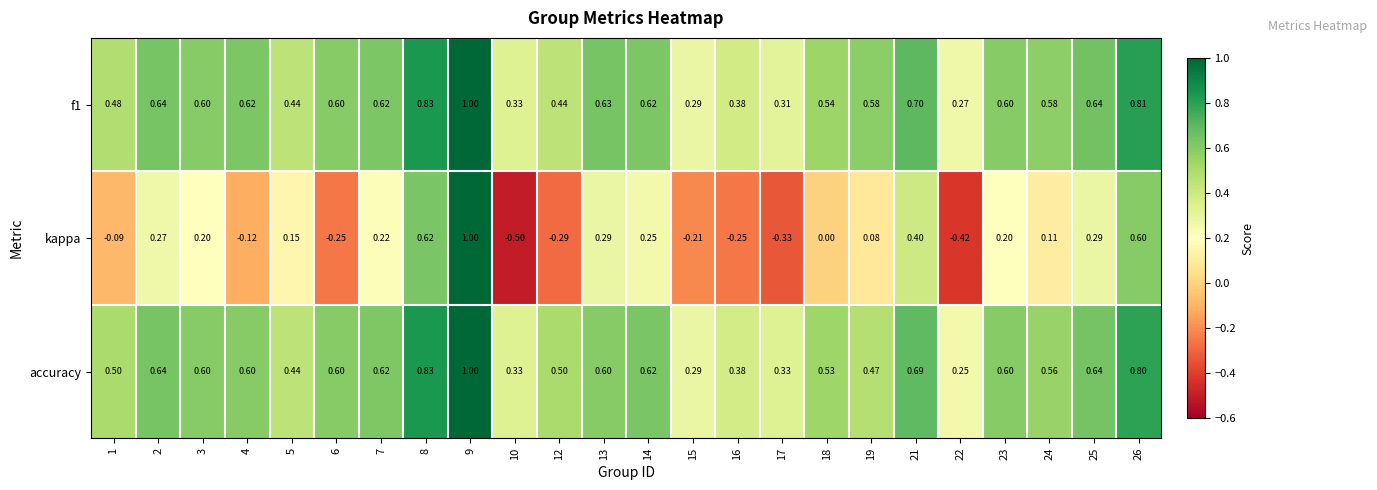

Which series has the largest range (max minus min)?

kappa